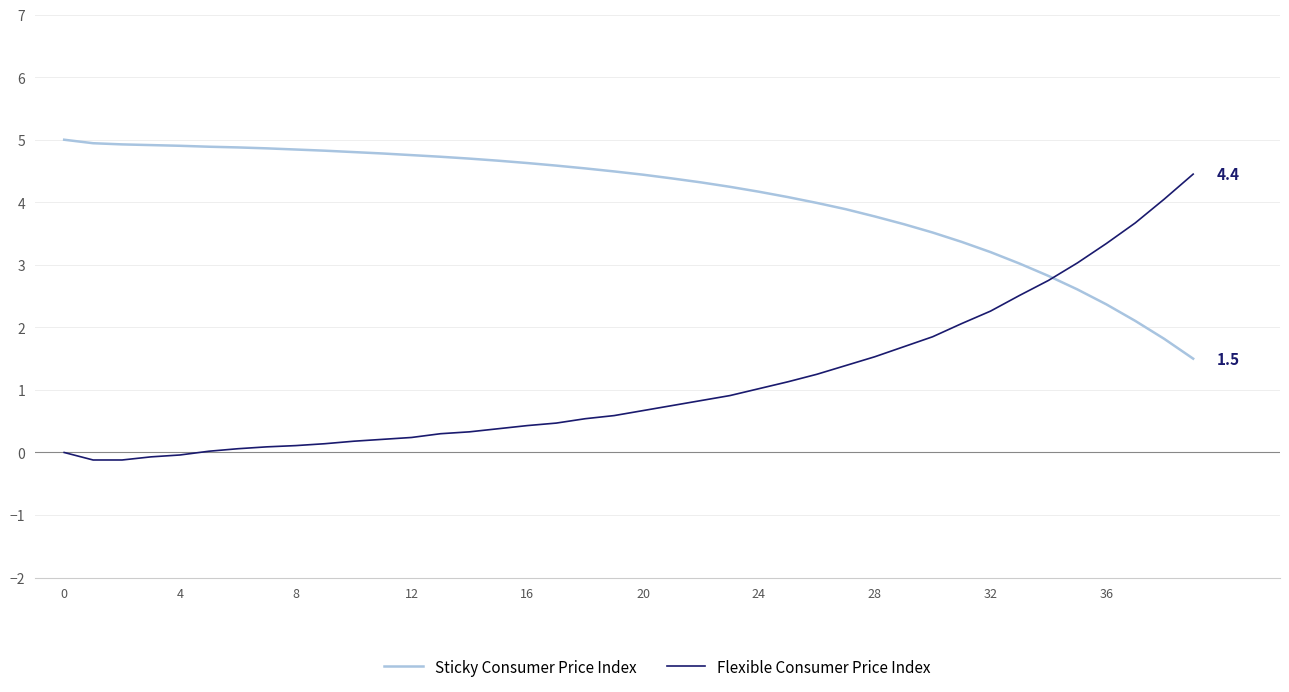

List the series in order of their overall mean, highest first.

Sticky Consumer Price Index, Flexible Consumer Price Index